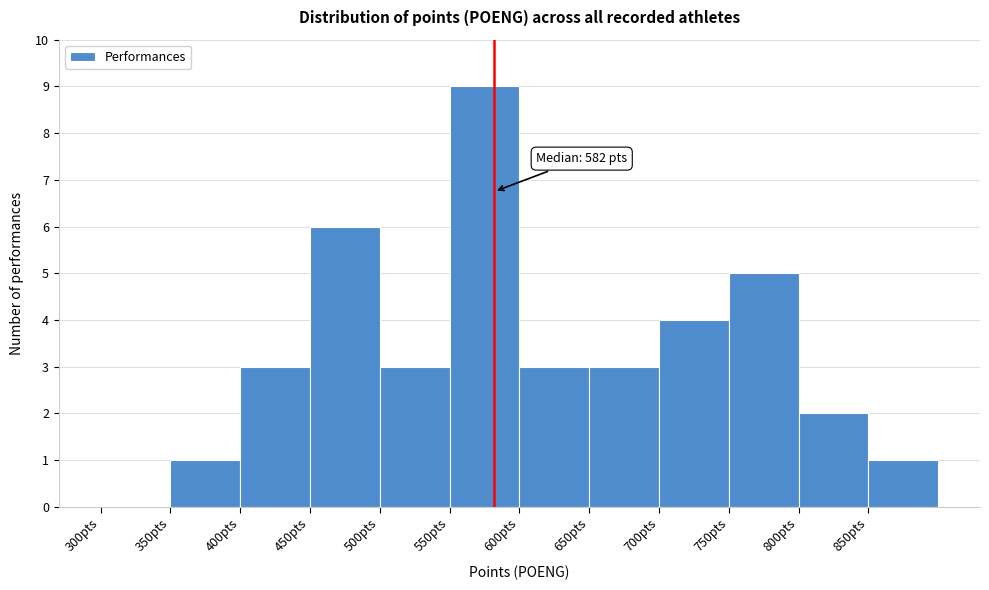

Over which range of the x-axis is the bar tallest?

550 to 600